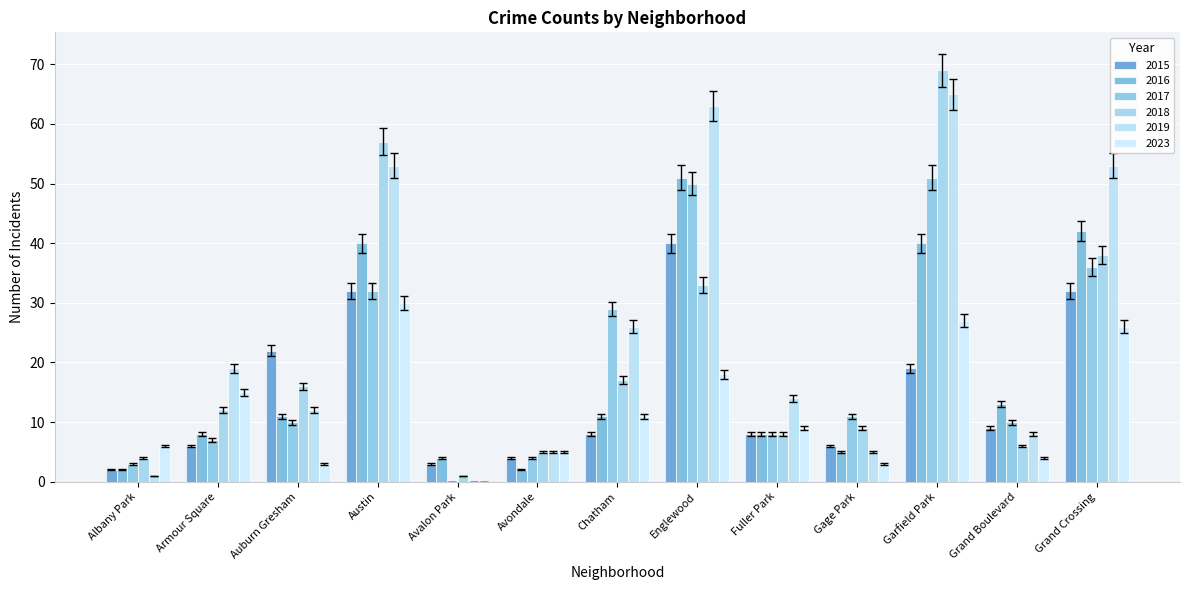

What is the sum of all 2018 values?

275